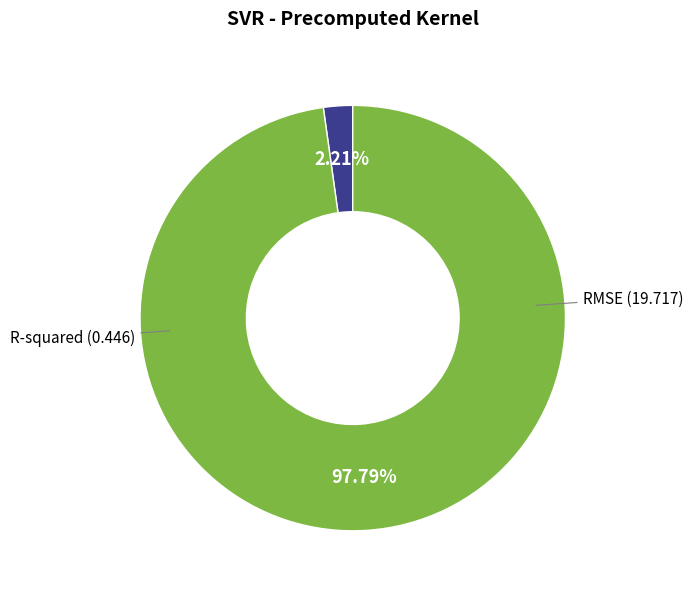

Is there any slice that represents more than half of the pie?

Yes